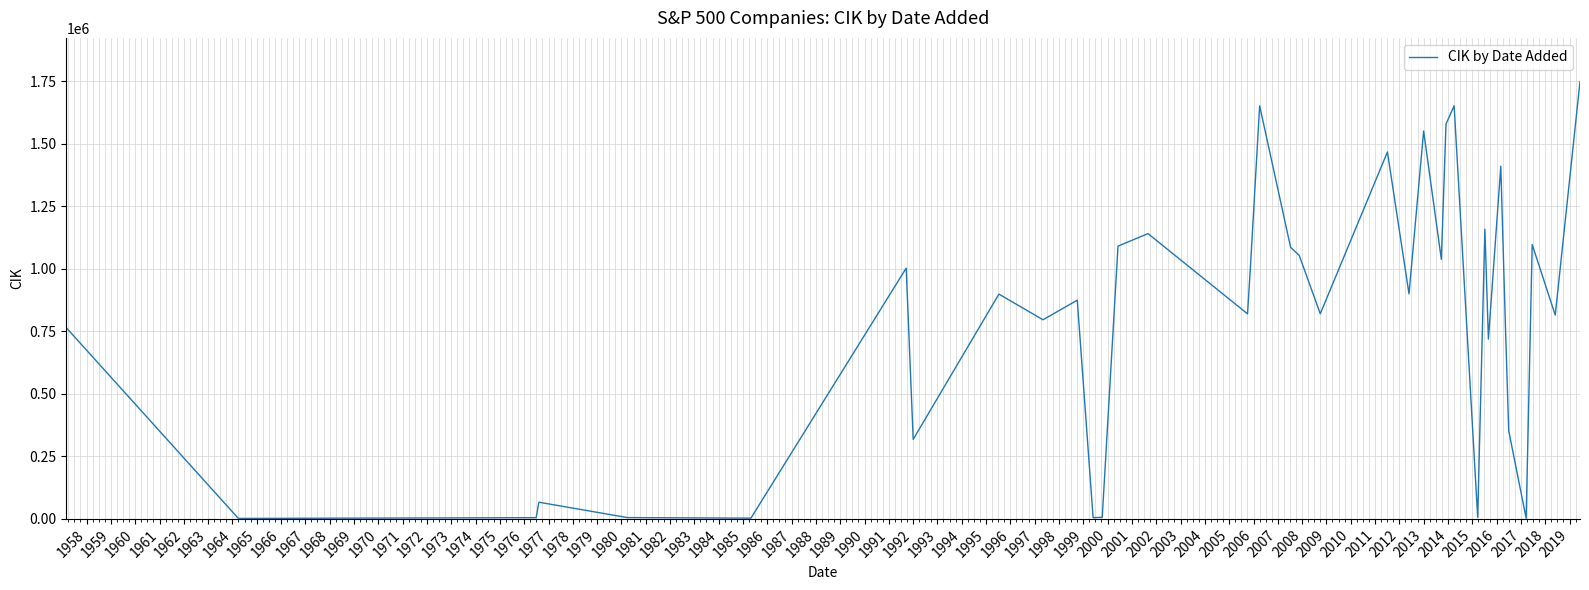

What is the maximum value shown in the chart?

1748790